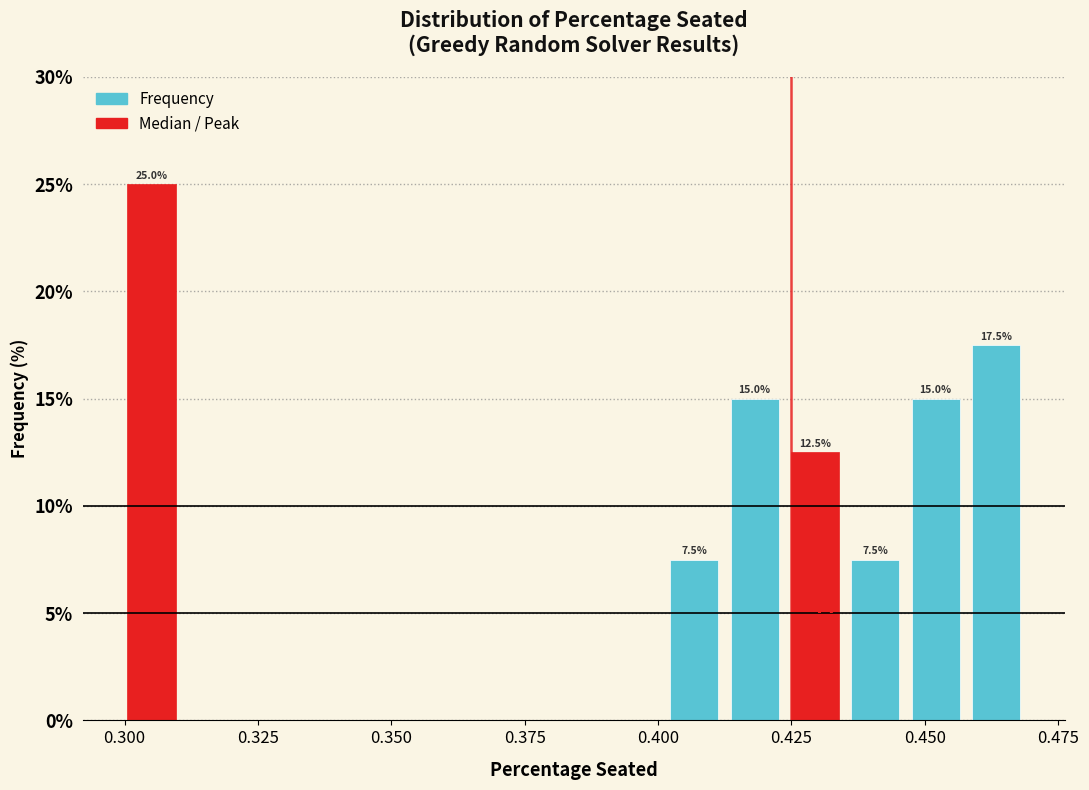

Read against the x-axis, roughly where is the centre of the tallest bar?

0.305